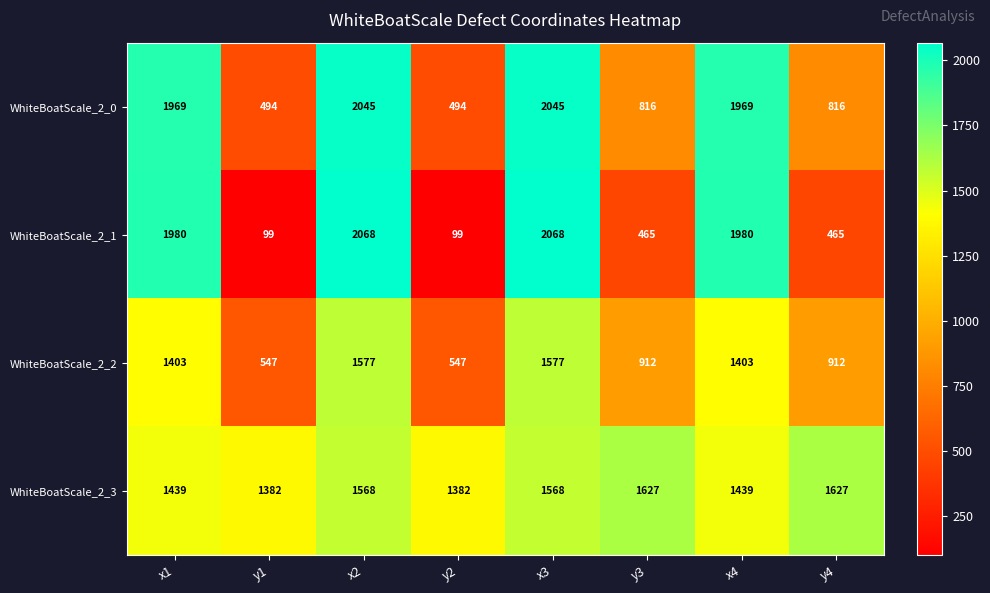

How many values in the WhiteBoatScale_2_0 series are below 1969?

4